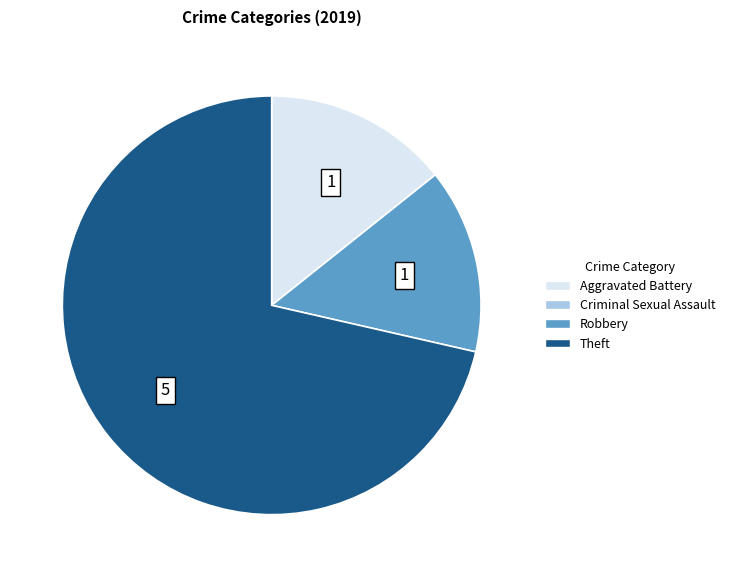

Which slice is the largest?

Theft